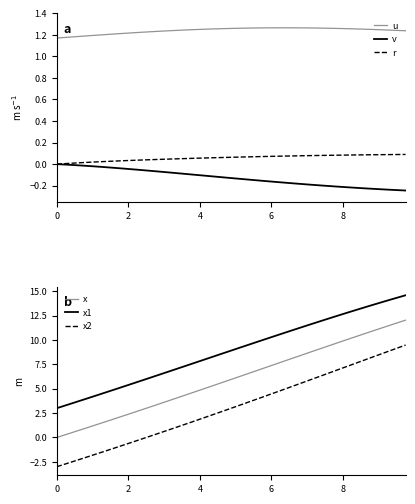

True or false: v has a value of -0.1 at 2.

False